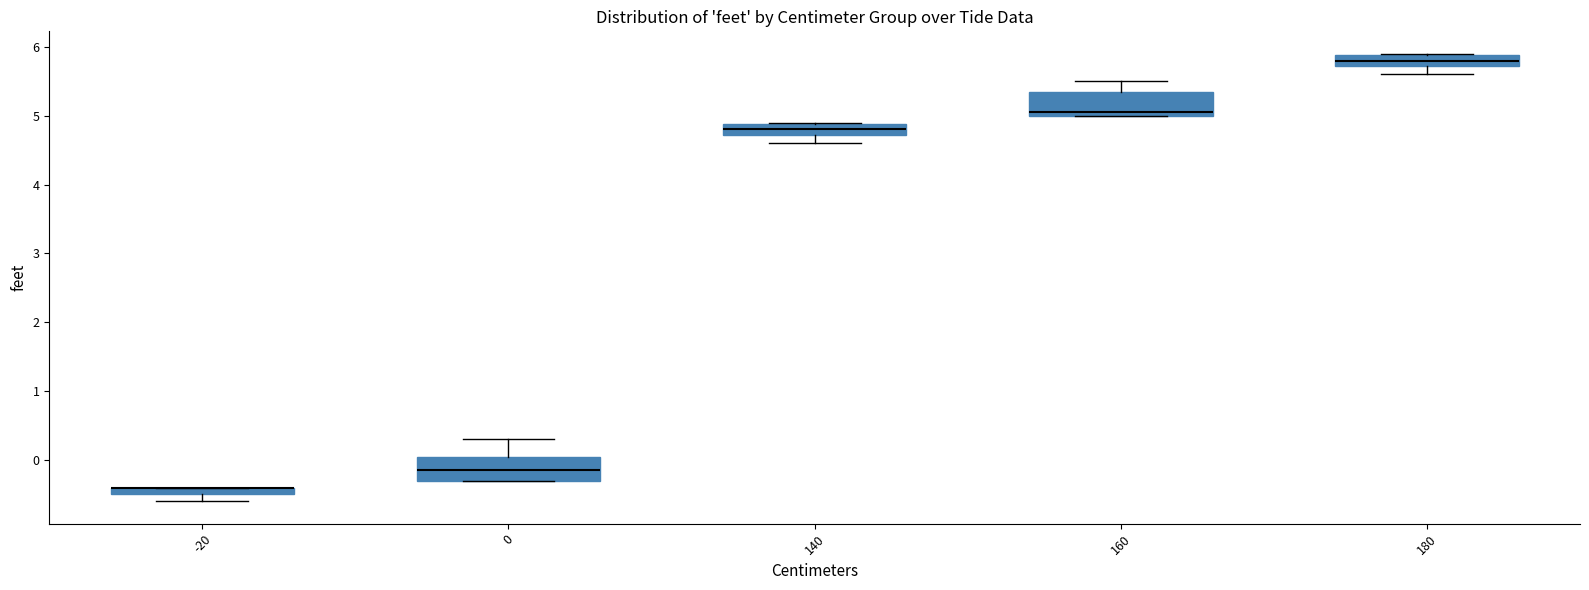

Where is the upper edge of the box at x = 140 on the y-axis? The values are not printed on the chart, so give them approximately, as read against the axis.

4.9